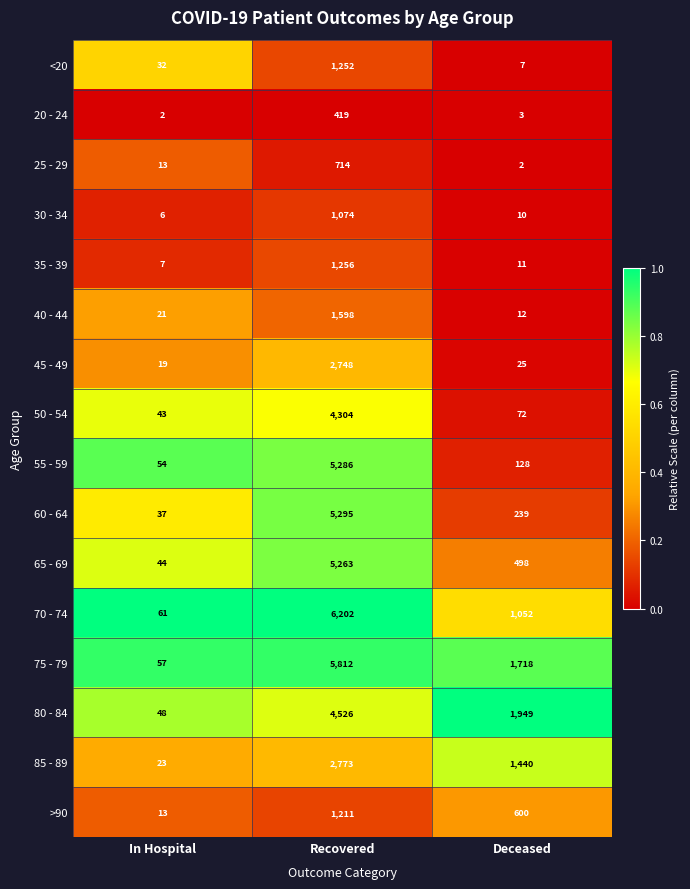

Between Recovered and Deceased, which series saw the biggest shift?

55 - 59